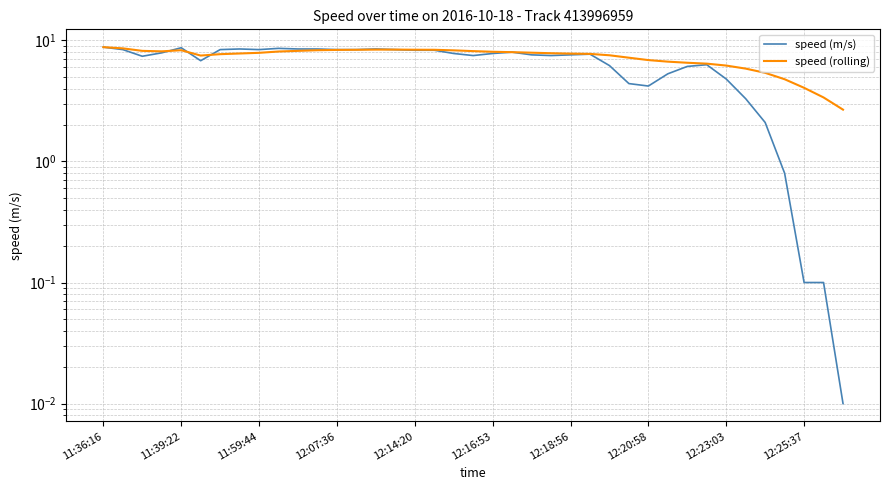

Rank the series by their average value, from highest to lowest.

speed (rolling), speed (m/s)